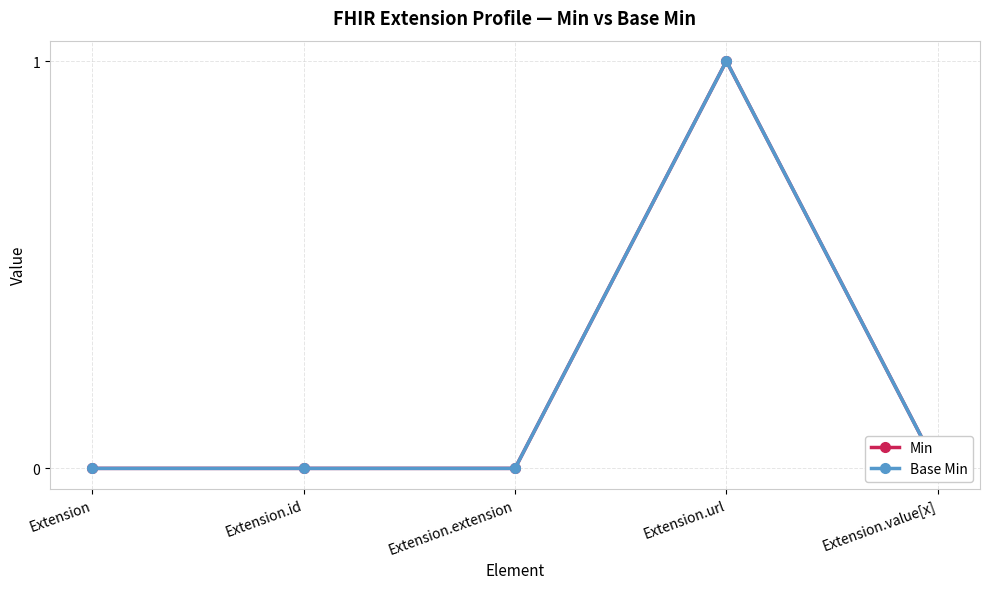

How many interior local peaks does the Base Min series have?

1